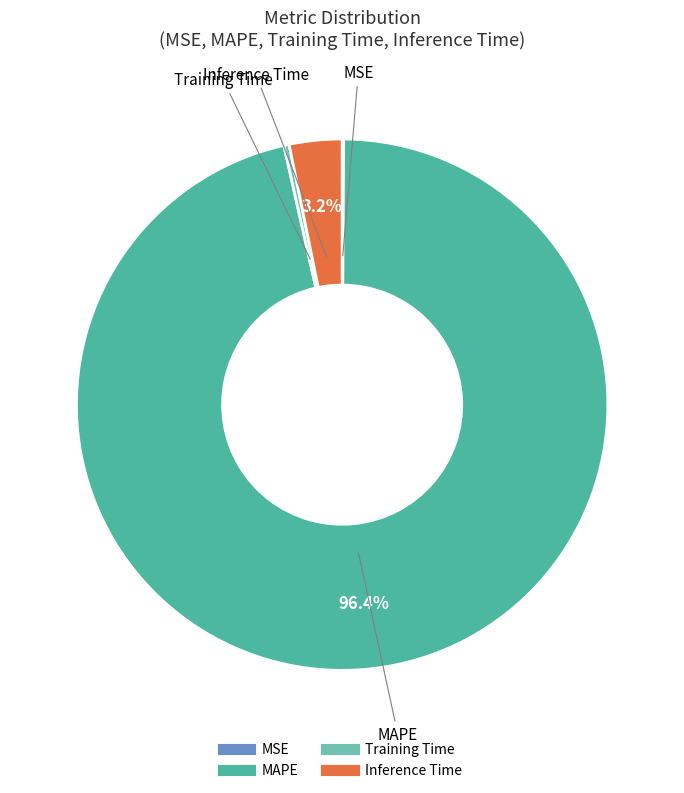

Does any single category account for the majority?

Yes